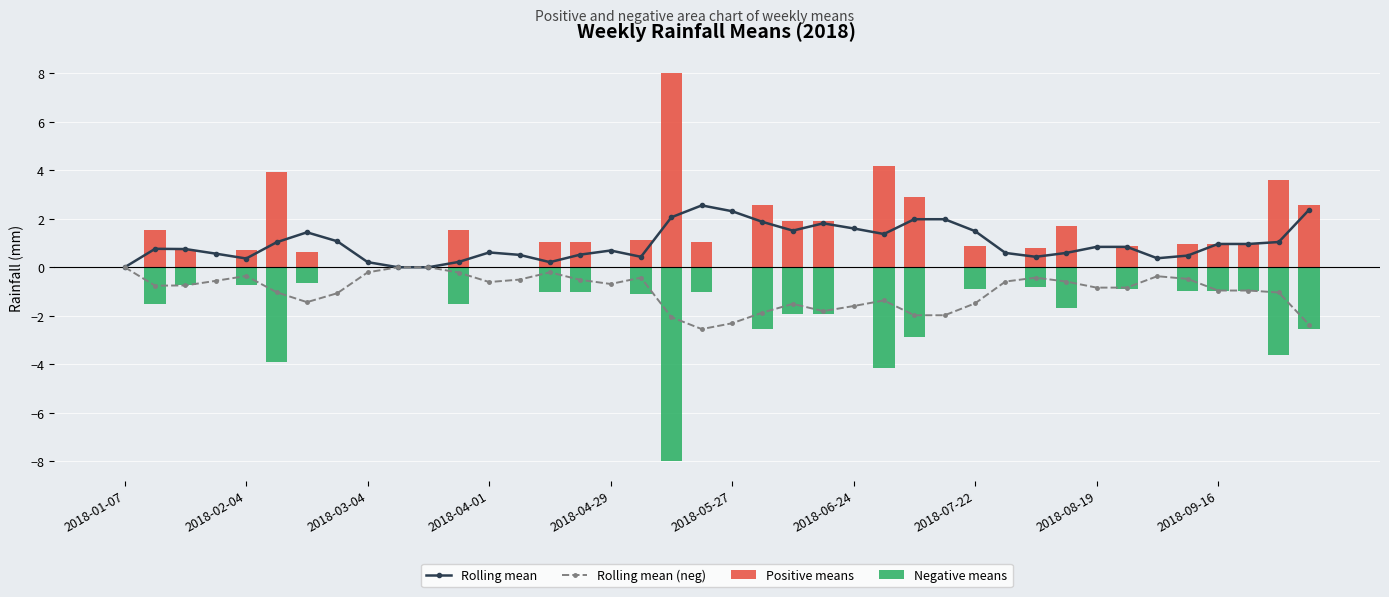

Which series has the largest range (max minus min)?

Positive means